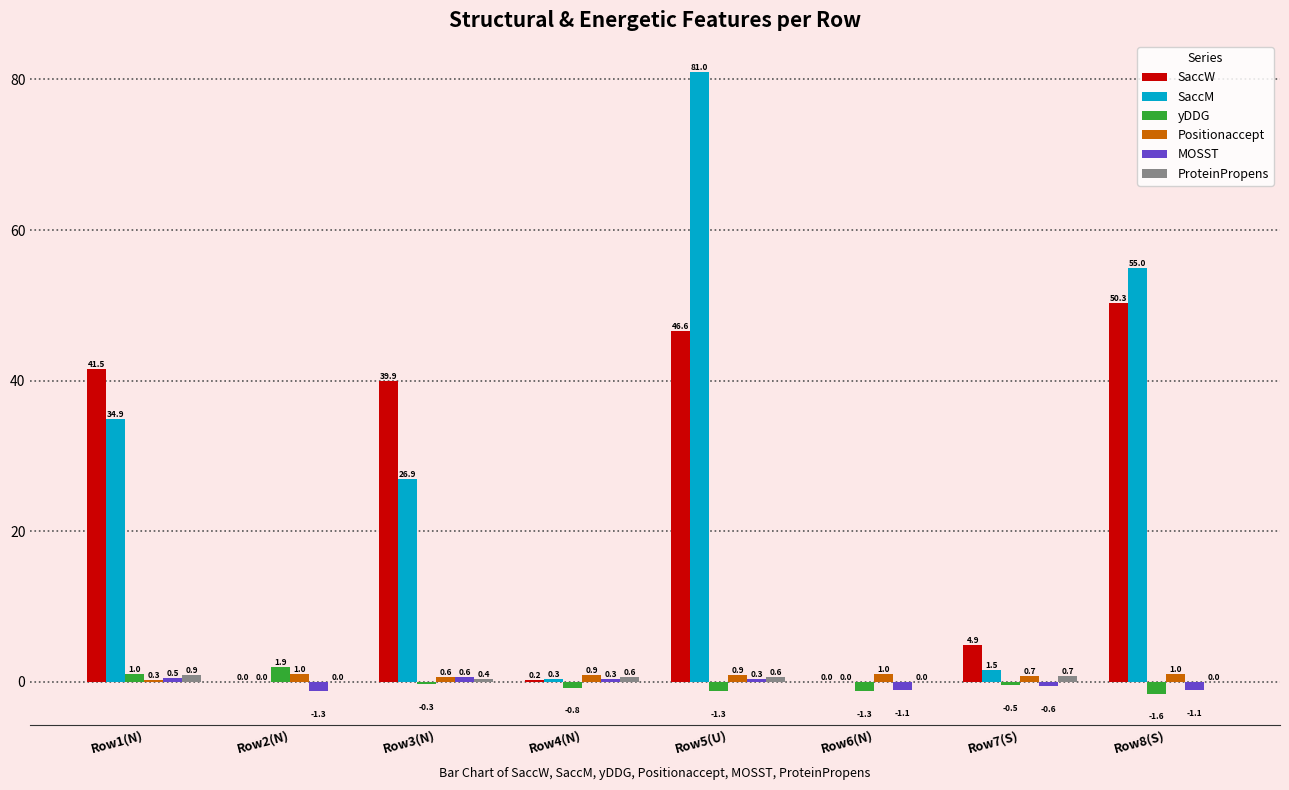

Which series has the largest total across all categories?

SaccM